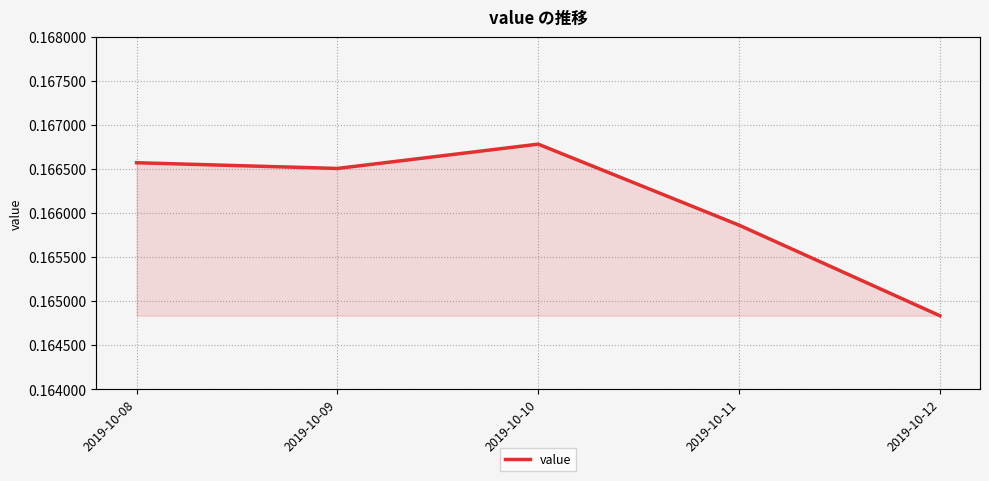

What is the value of the 5th point from the left?

0.2